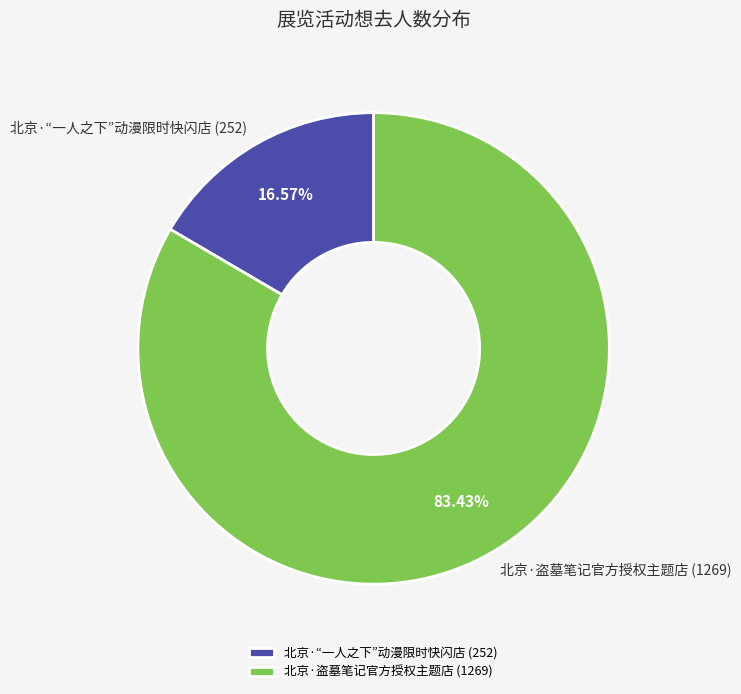

Combined, do 北京·“一人之下”动漫限时快闪店 and 北京·盗墓笔记官方授权主题店 account for over 50%?

Yes